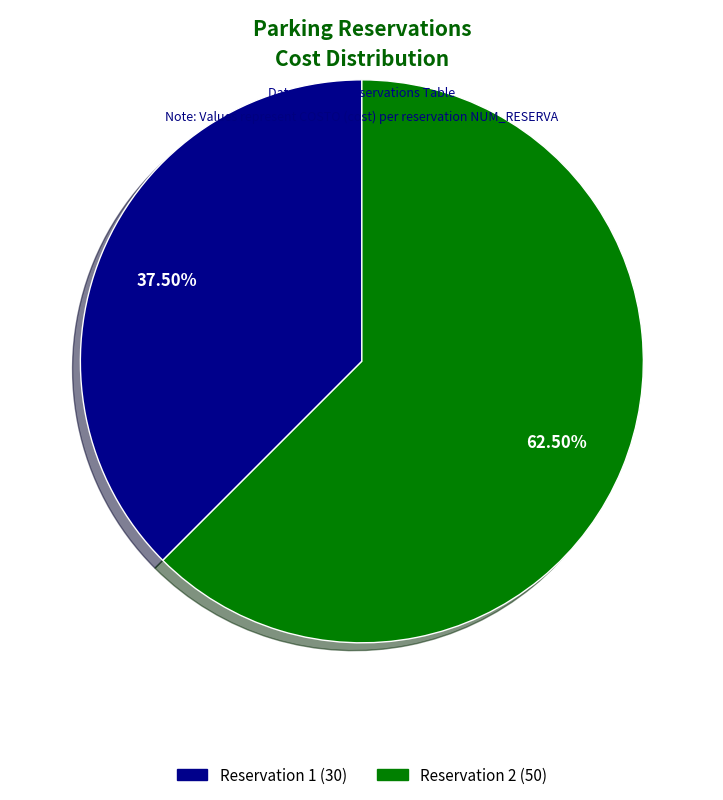

Is there a majority slice in this chart?

Yes